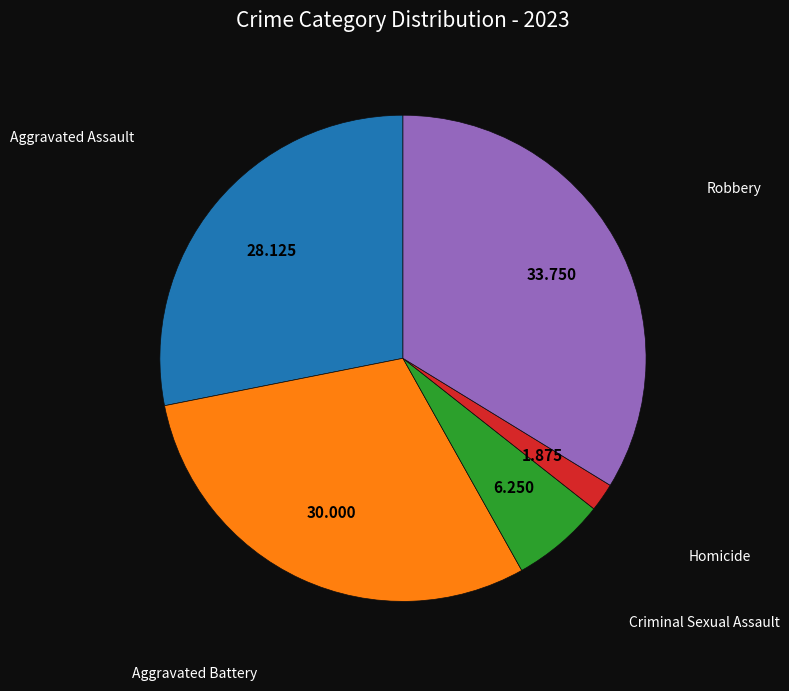

Rank the categories by value from highest to lowest.

Robbery, Aggravated Battery, Aggravated Assault, Criminal Sexual Assault, Homicide